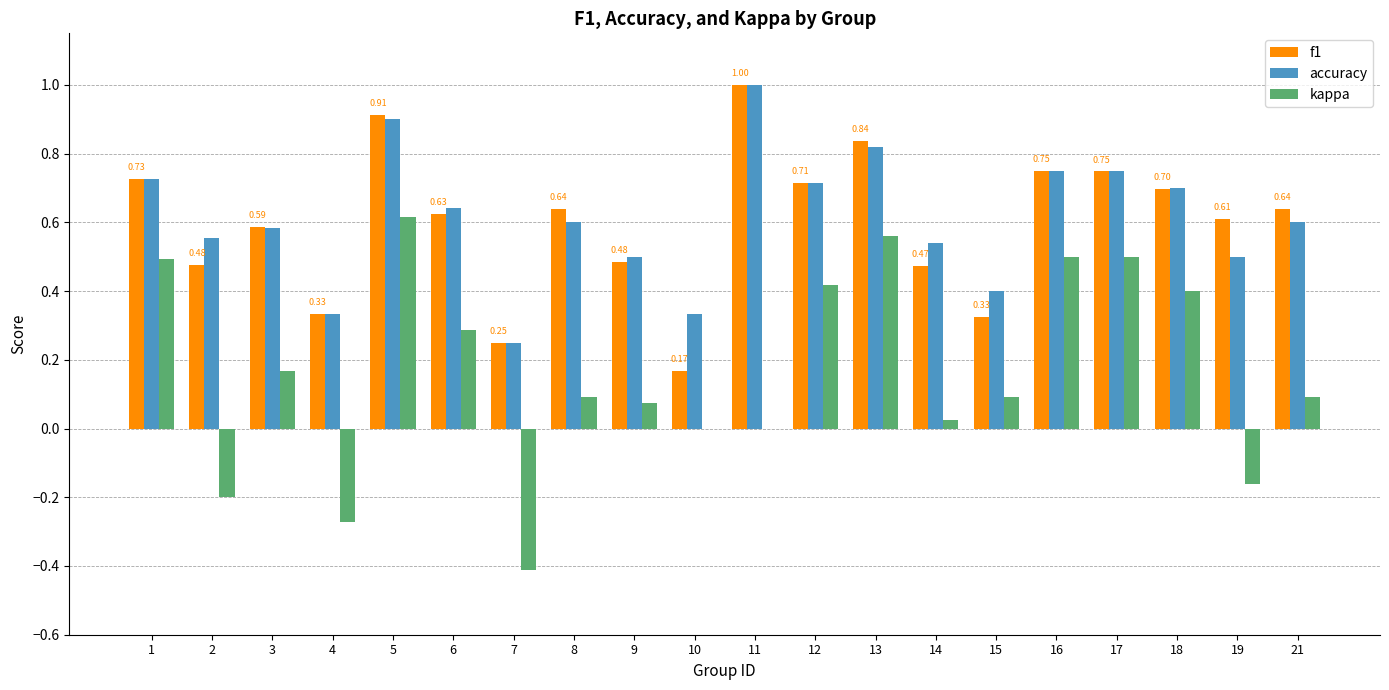

Between 1 and 21, which series saw the biggest shift?

kappa